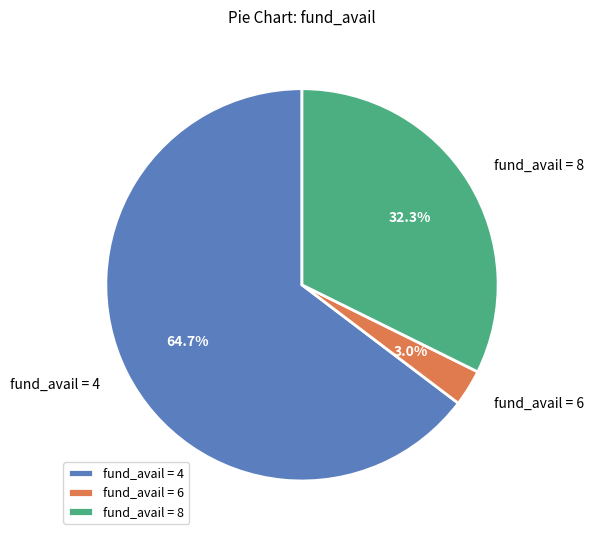

Which has a higher value, fund_avail = 4 or fund_avail = 6?

fund_avail = 4